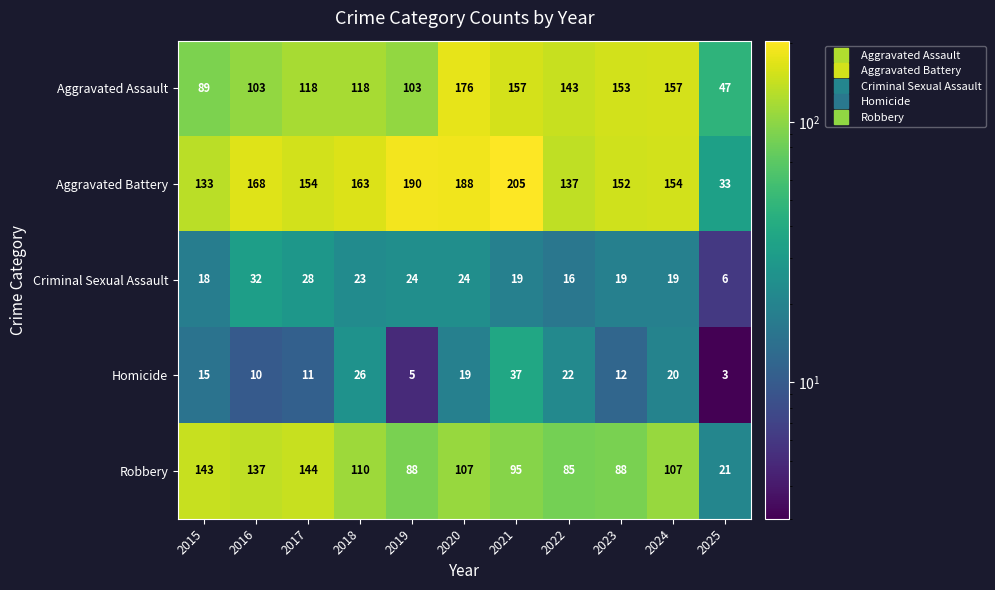

What is the difference between the Robbery values at 2018 and 2023?

22